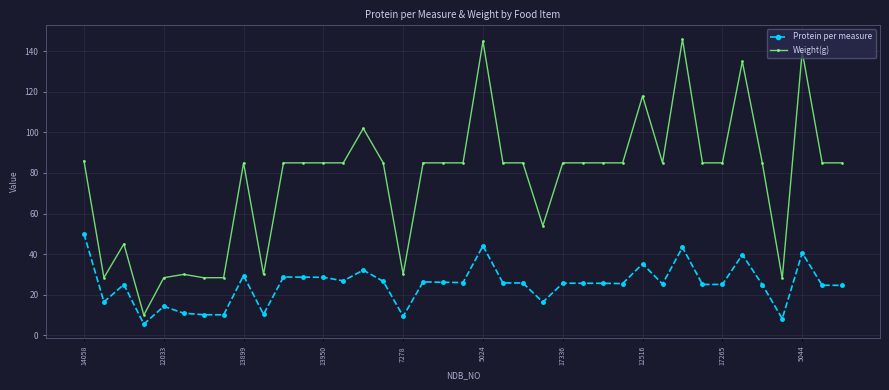

True or false: Weight(g) has more than 2 points higher than both neighbors.

True